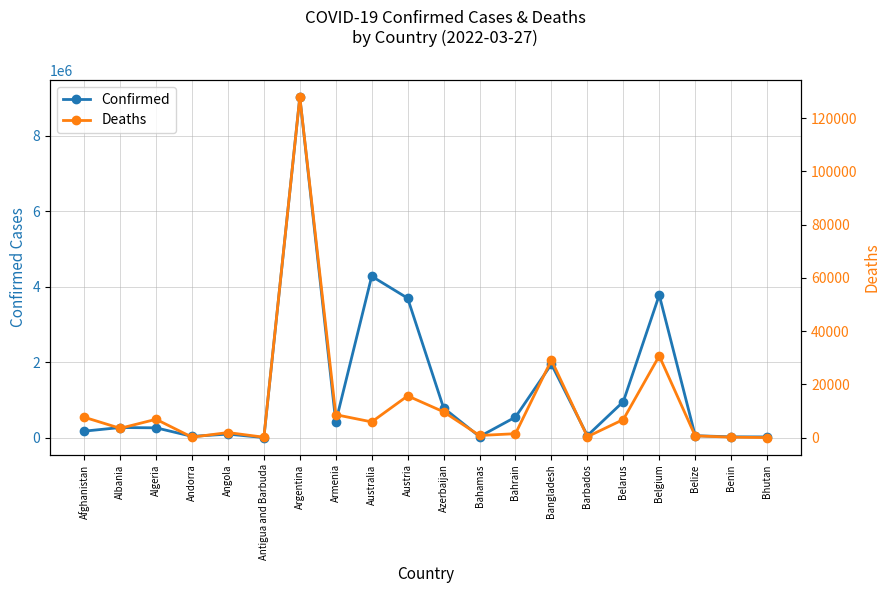

True or false: Confirmed has more than 2 points higher than both neighbors.

True